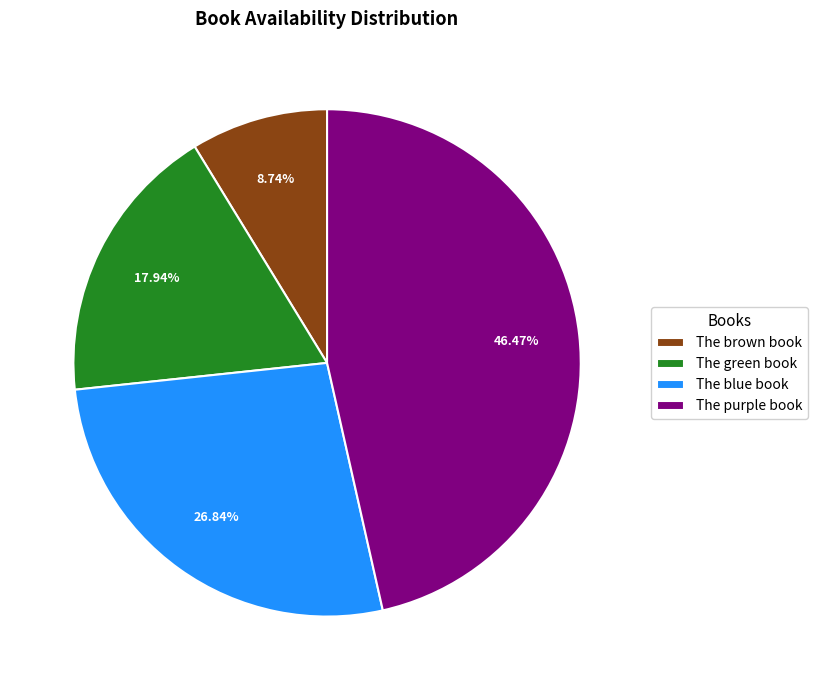

What is the ratio of the value at The brown book to the value at The purple book?

0.2